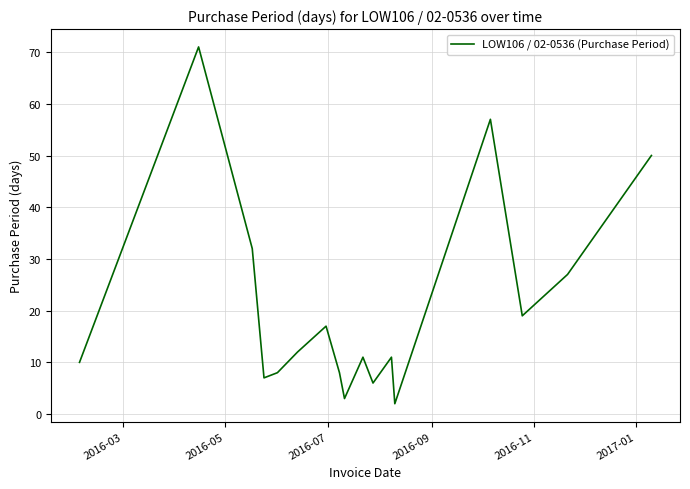

What is the greatest value displayed?

71